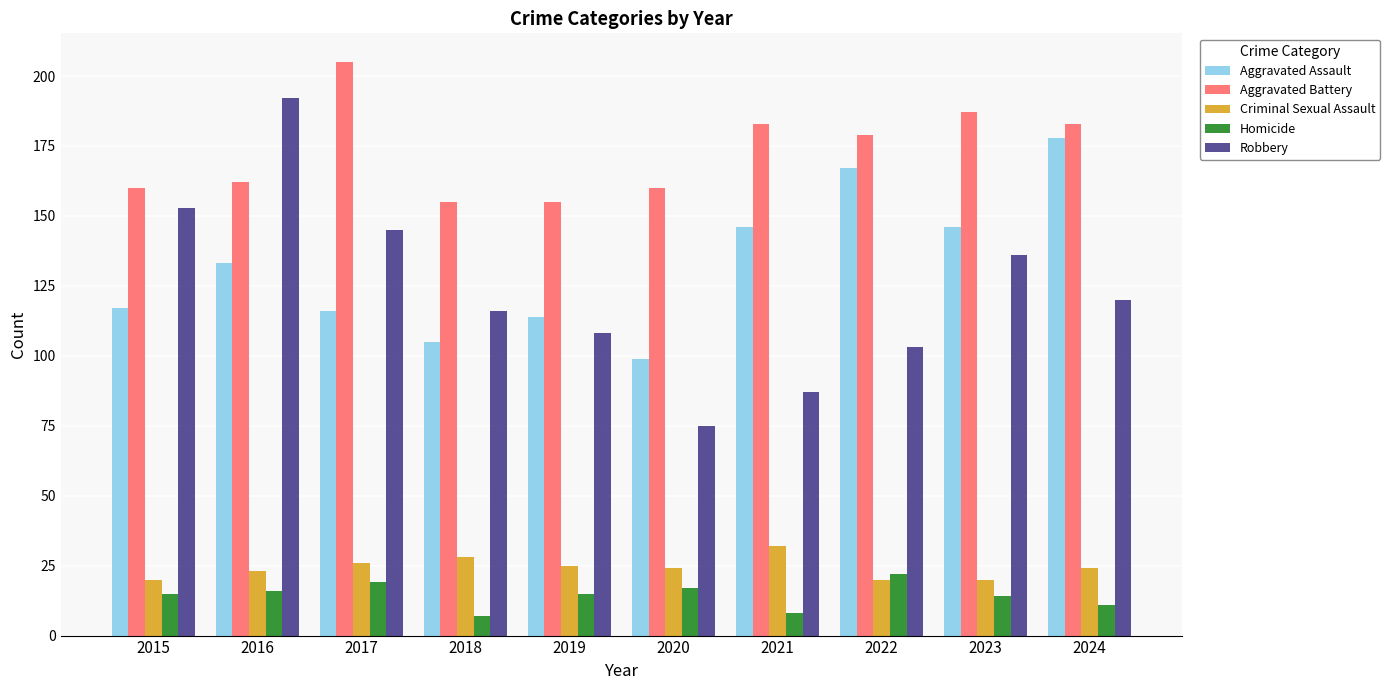

What is the difference between the highest and lowest values at 2017?

186